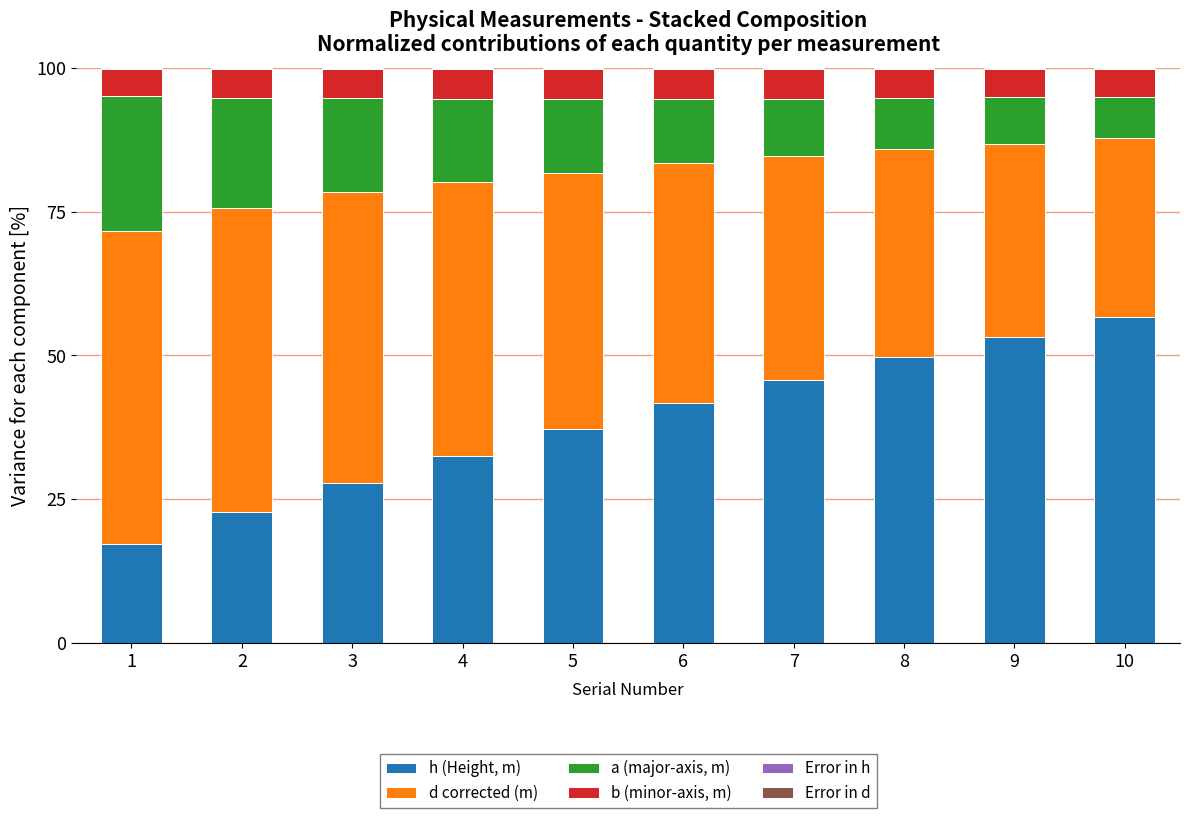

What is the maximum value for h (Height, m)?

56.6